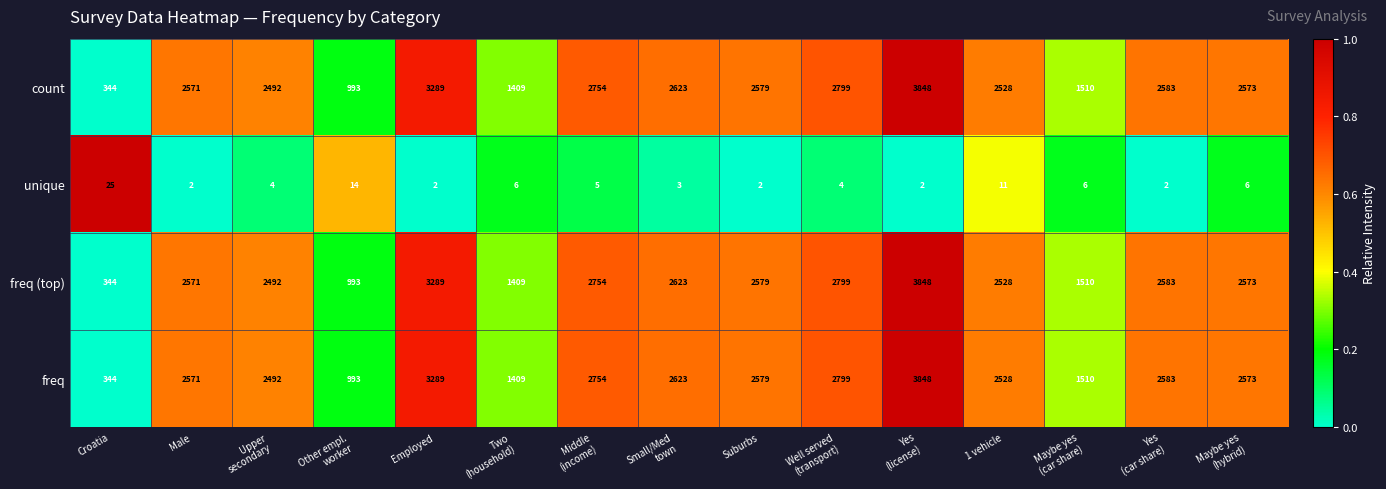

How many series are shown in this chart?

4